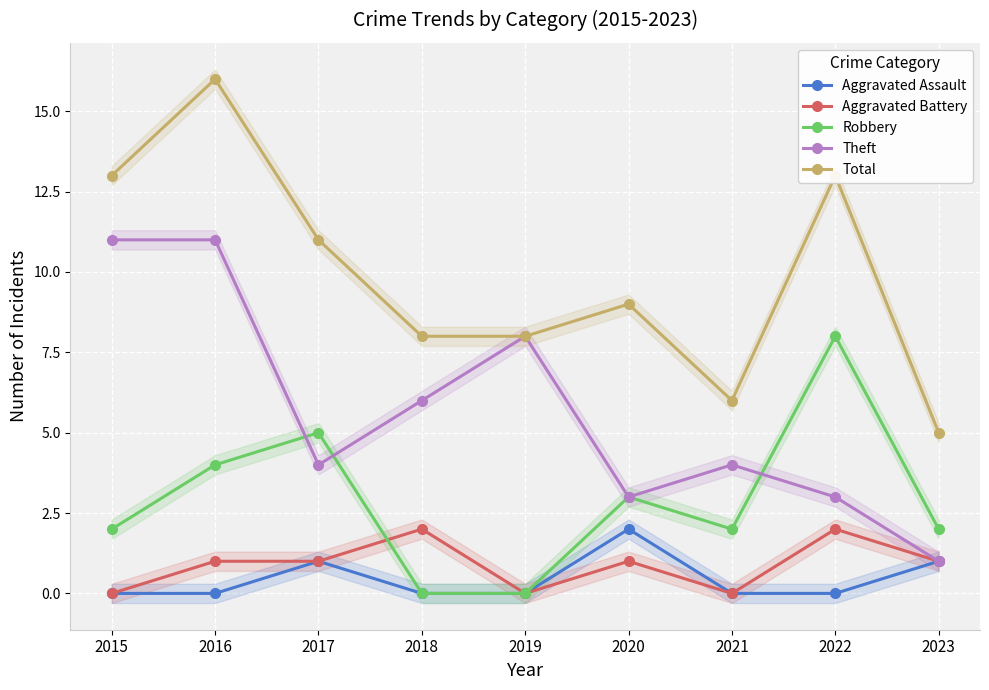

Which series has the largest total across all categories?

Total